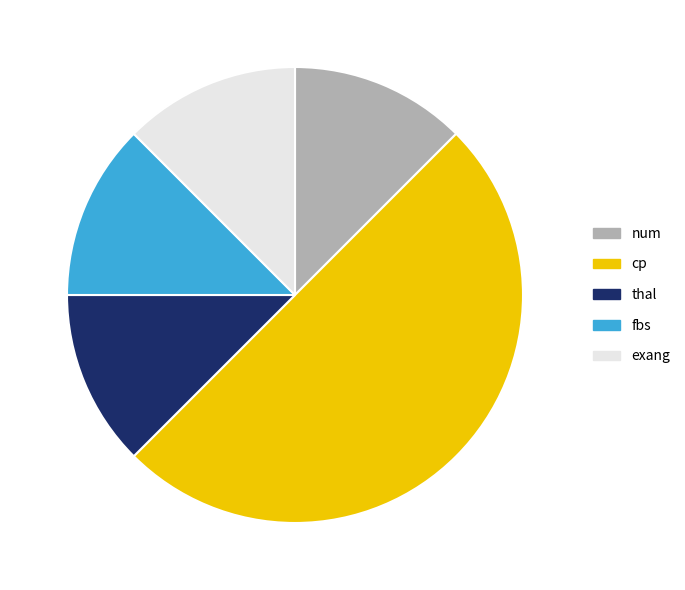

Combined, do num and exang account for over 50%?

No